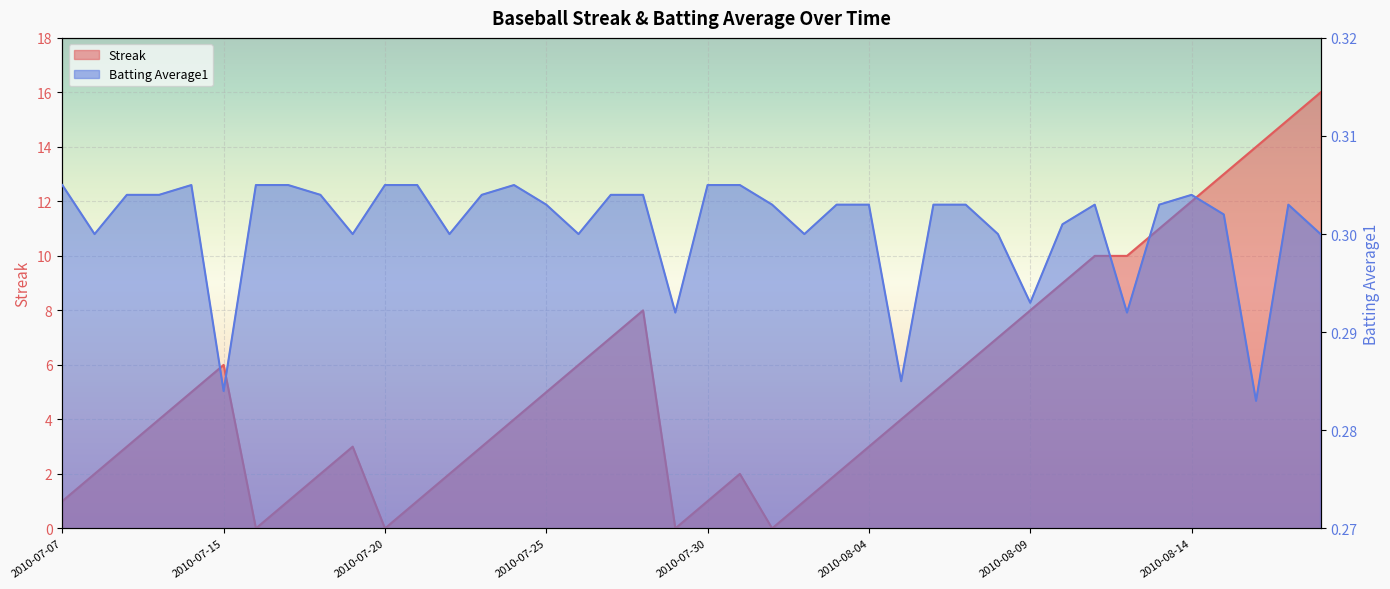

Is it true that Streak equals 6.9 at 2010-08-05?

False